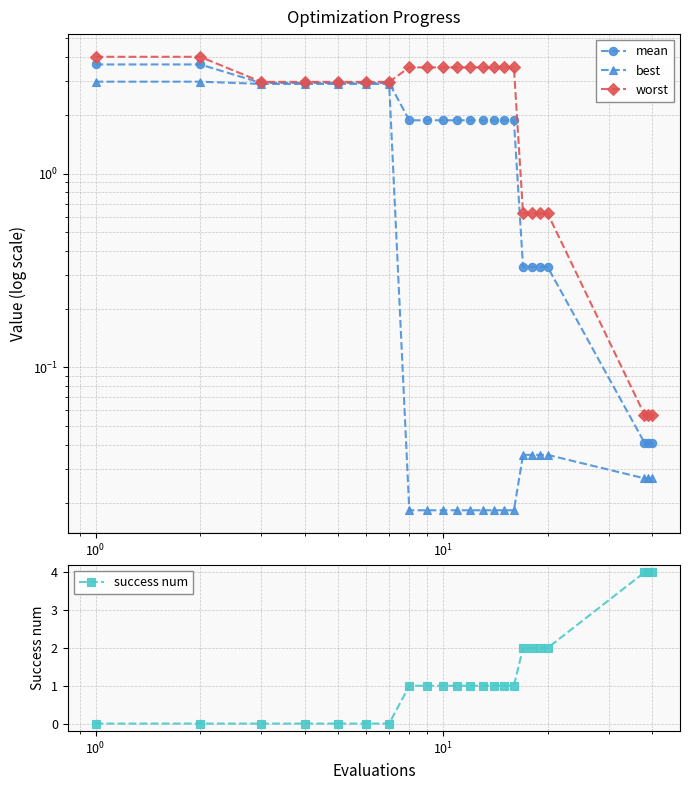

At how many categories does at least one series exceed 3?

14